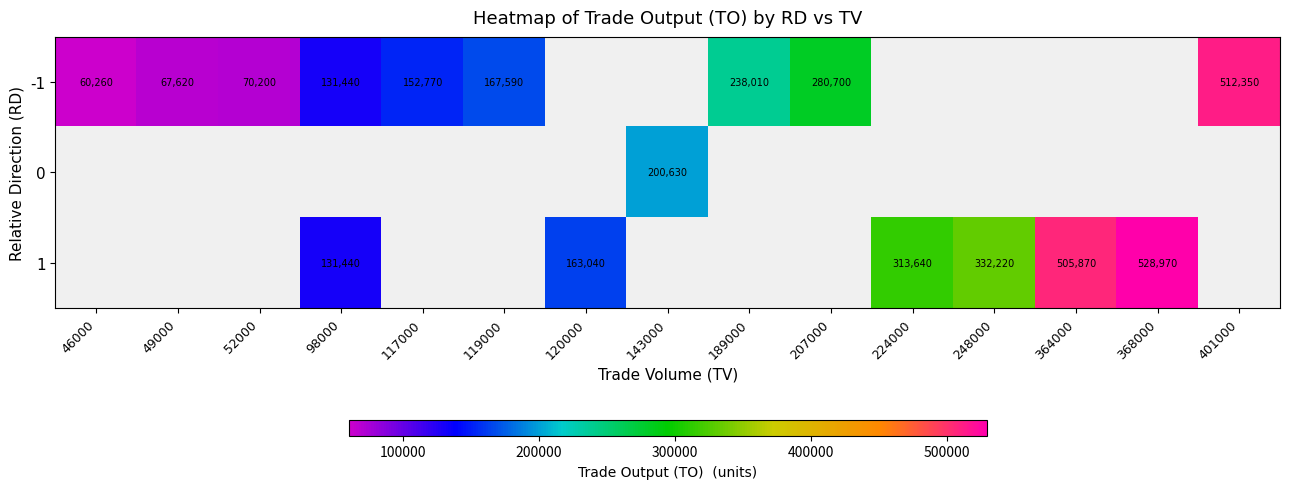

The -1 series shows 40838 at 49000. True or false?

False